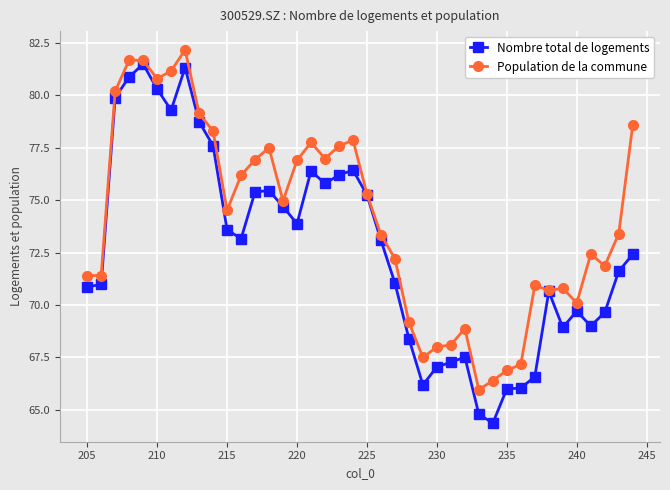

Which series has the largest total across all categories?

Population de la commune